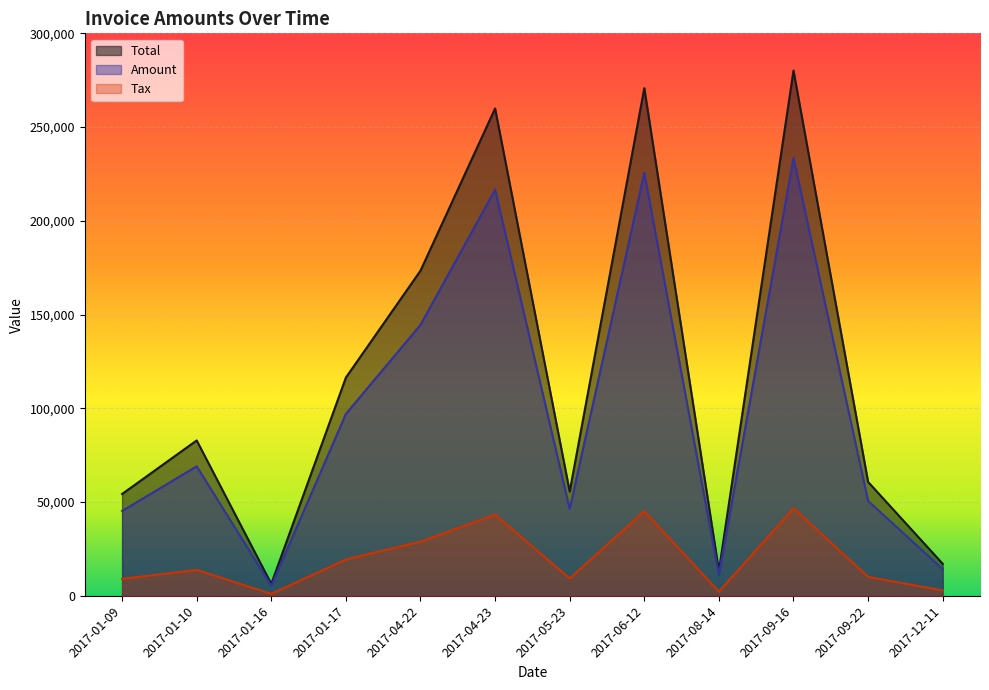

True or false: Total and Tax cross at least once.

False